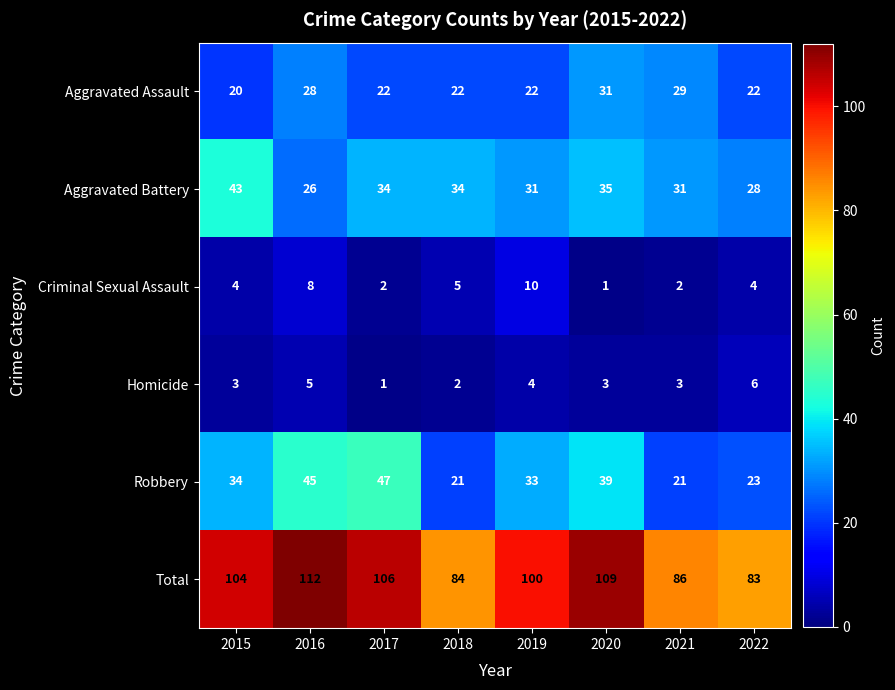

Rank the series at 2021 from lowest to highest value.

Criminal Sexual Assault, Homicide, Robbery, Aggravated Assault, Aggravated Battery, Total